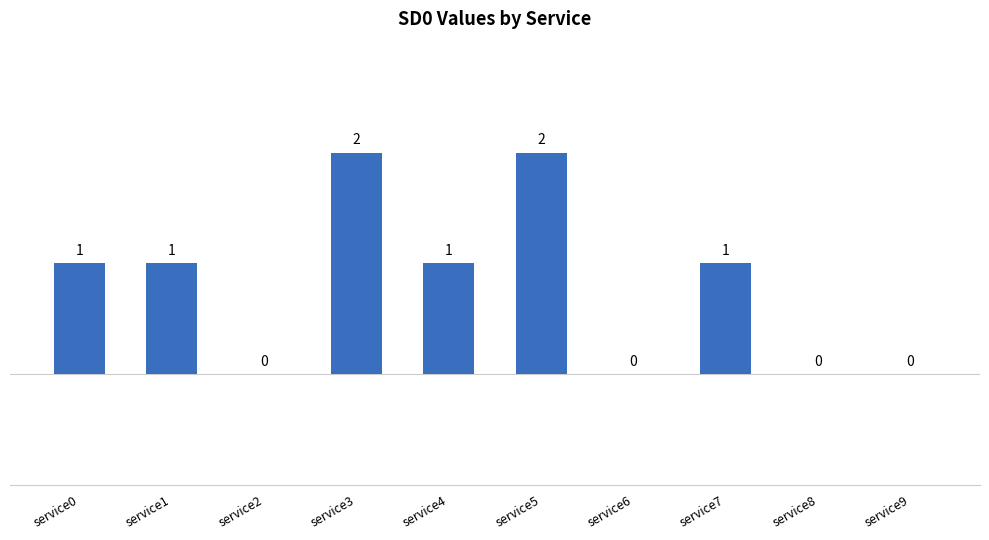

The value at service2 is 1. True or false?

False